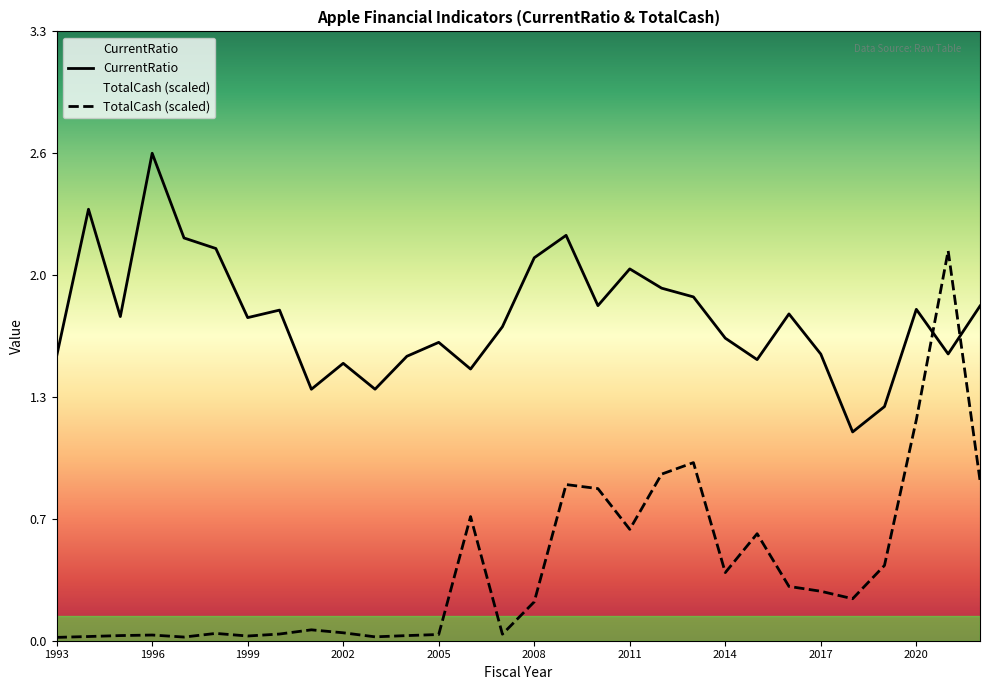

What position from the left is 1999?

3